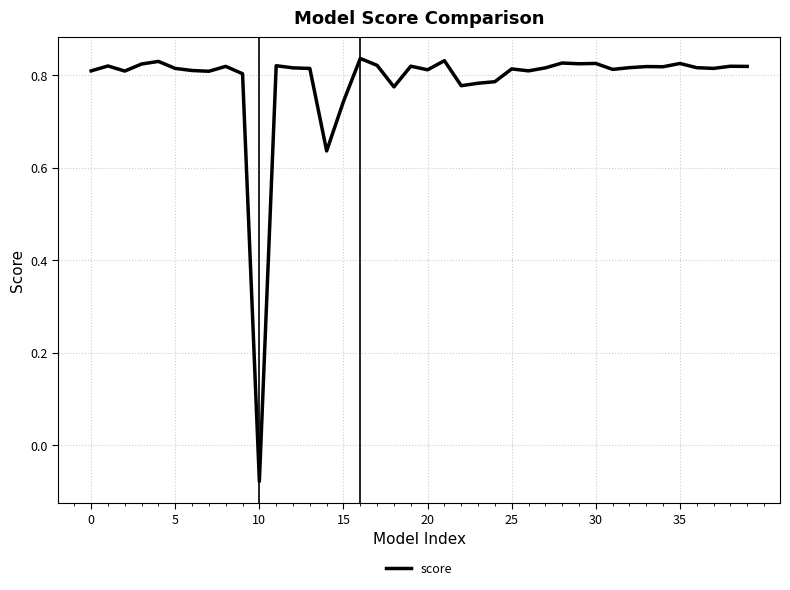

Where is the data nearest to the value 0?

10